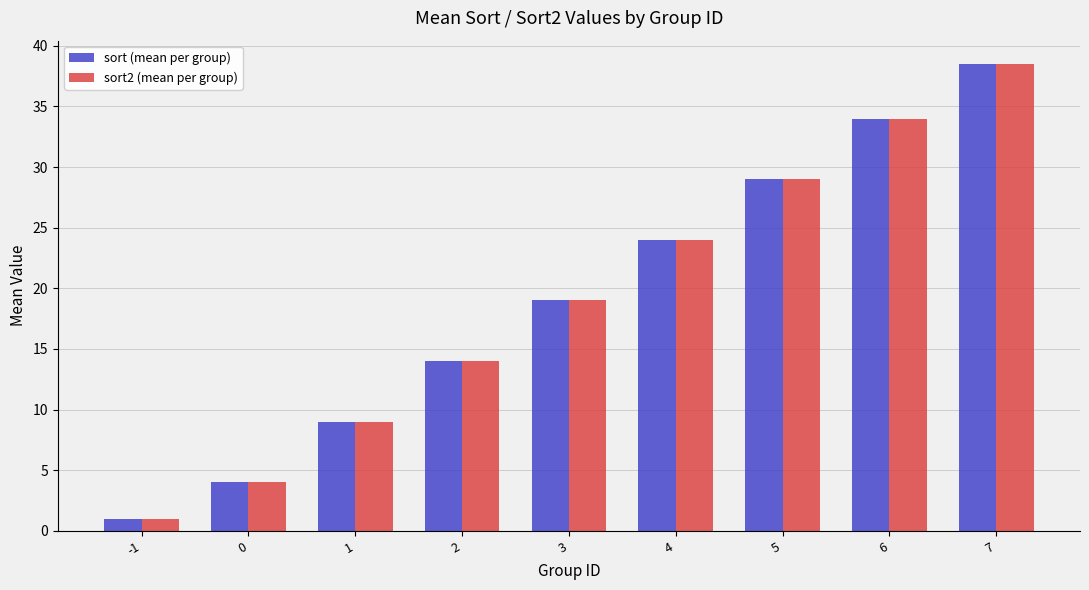

Which label corresponds to the largest value in the chart?

7